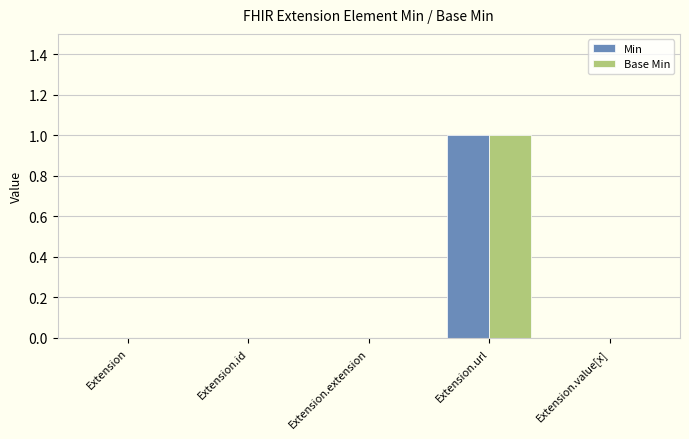

How many groups of bars are there?

5